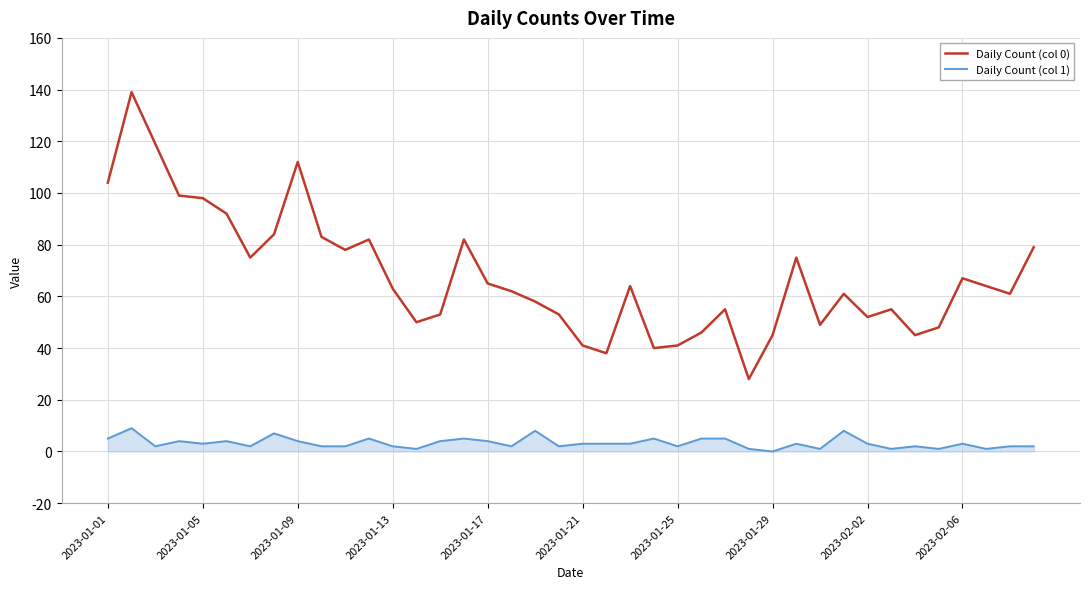

List the series in order of their peak value, highest first.

Daily Count (col 0), Daily Count (col 1)